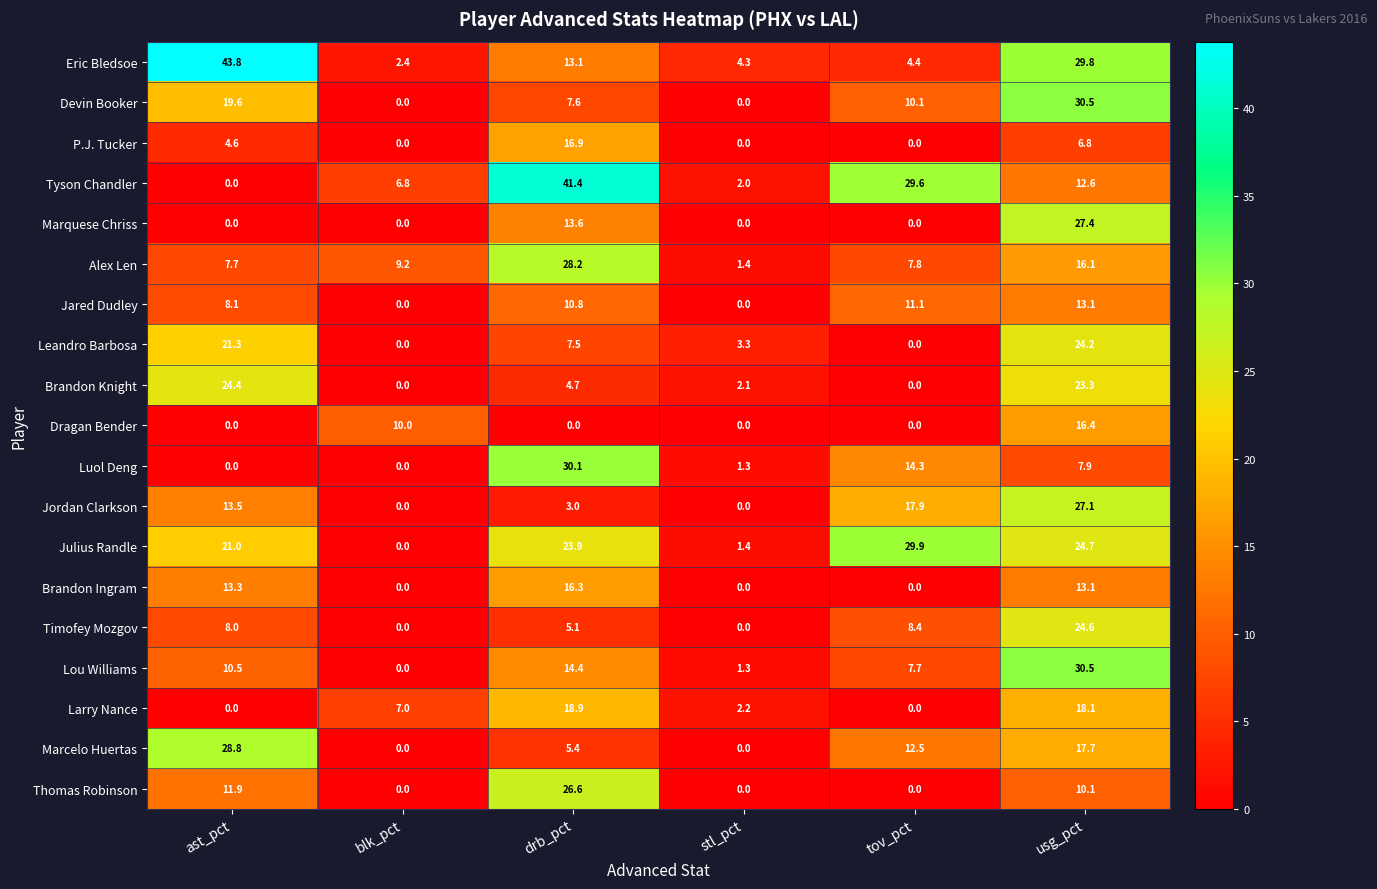

What is the difference between the maximum and minimum values in the Thomas Robinson series?

26.6